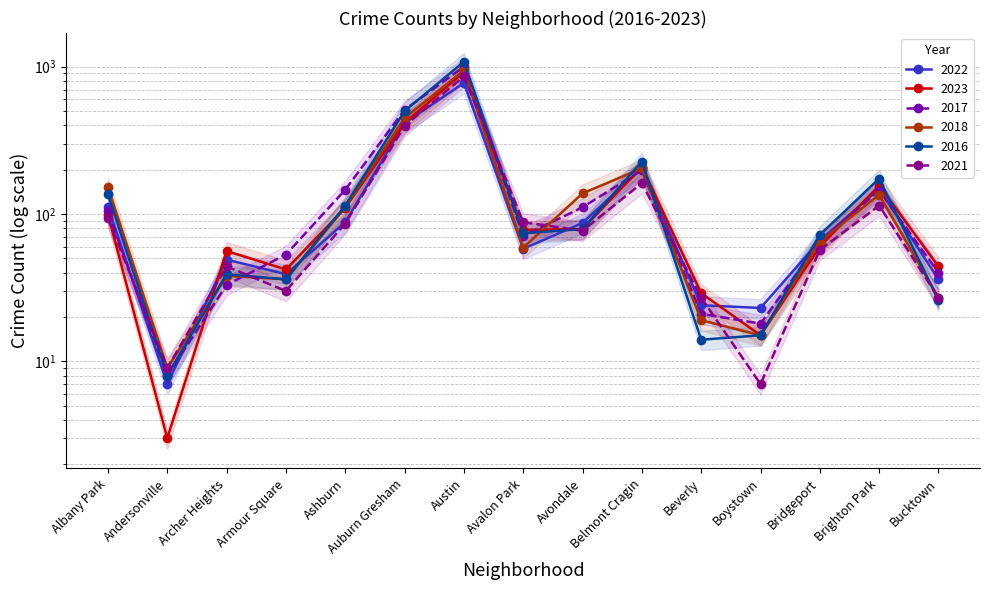

Reading left to right, transcribe all the data shown in this chart.

2022: Albany Park=112	Andersonville=7	Archer Heights=49	Armour Square=39	Ashburn=88	Auburn Gresham=415	Austin=776	Avalon Park=58	Avondale=87	Belmont Cragin=204	Beverly=24	Boystown=23	Bridgeport=66	Brighton Park=148	Bucktown=36
2023: Albany Park=99	Andersonville=3	Archer Heights=56	Armour Square=42	Ashburn=110	Auburn Gresham=415	Austin=918	Avalon Park=78	Avondale=79	Belmont Cragin=209	Beverly=29	Boystown=15	Bridgeport=60	Brighton Park=156	Bucktown=44
2017: Albany Park=104	Andersonville=8	Archer Heights=33	Armour Square=53	Ashburn=146	Auburn Gresham=510	Austin=1000	Avalon Park=71	Avondale=111	Belmont Cragin=198	Beverly=21	Boystown=18	Bridgeport=65	Brighton Park=144	Bucktown=40
2018: Albany Park=152	Andersonville=9	Archer Heights=38	Armour Square=36	Ashburn=111	Auburn Gresham=449	Austin=944	Avalon Park=59	Avondale=138	Belmont Cragin=204	Beverly=19	Boystown=15	Bridgeport=65	Brighton Park=135	Bucktown=27
2016: Albany Park=136	Andersonville=8	Archer Heights=39	Armour Square=36	Ashburn=114	Auburn Gresham=500	Austin=1081	Avalon Park=74	Avondale=79	Belmont Cragin=227	Beverly=14	Boystown=15	Bridgeport=72	Brighton Park=174	Bucktown=26
2021: Albany Park=94	Andersonville=9	Archer Heights=44	Armour Square=30	Ashburn=86	Auburn Gresham=396	Austin=860	Avalon Park=88	Avondale=77	Belmont Cragin=162	Beverly=27	Boystown=7	Bridgeport=57	Brighton Park=114	Bucktown=27